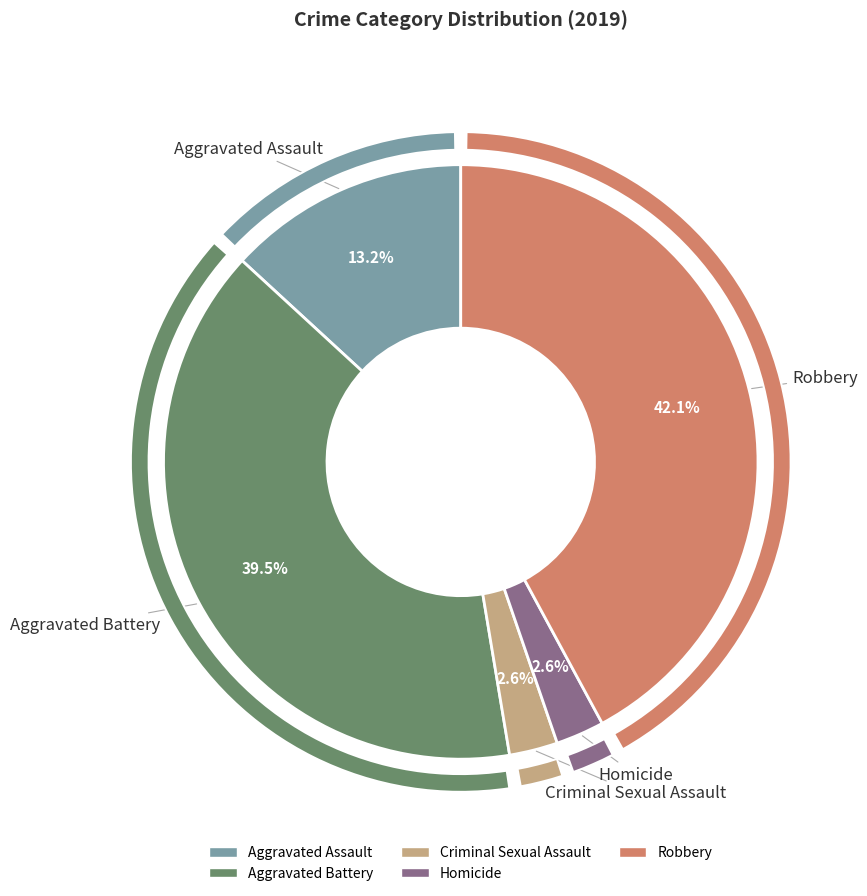

To the nearest percent, what percentage of the pie is Homicide?

3%